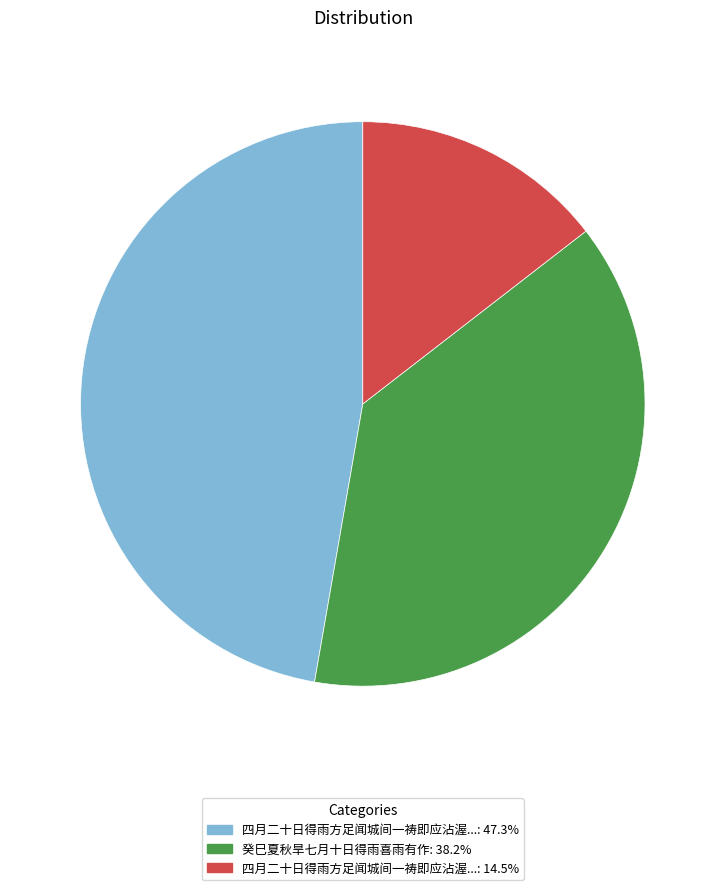

How many slices are in this pie chart?

3